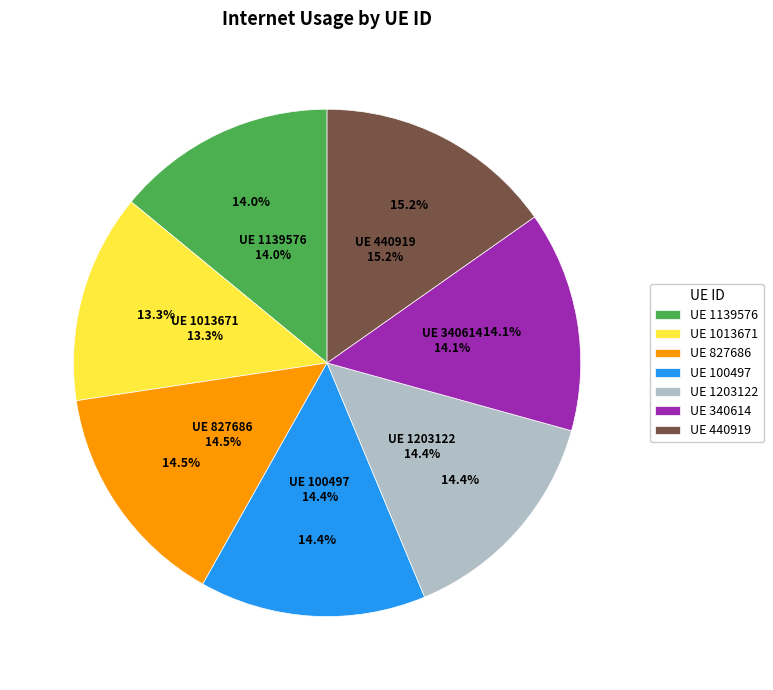

How many slices are in this pie chart?

7